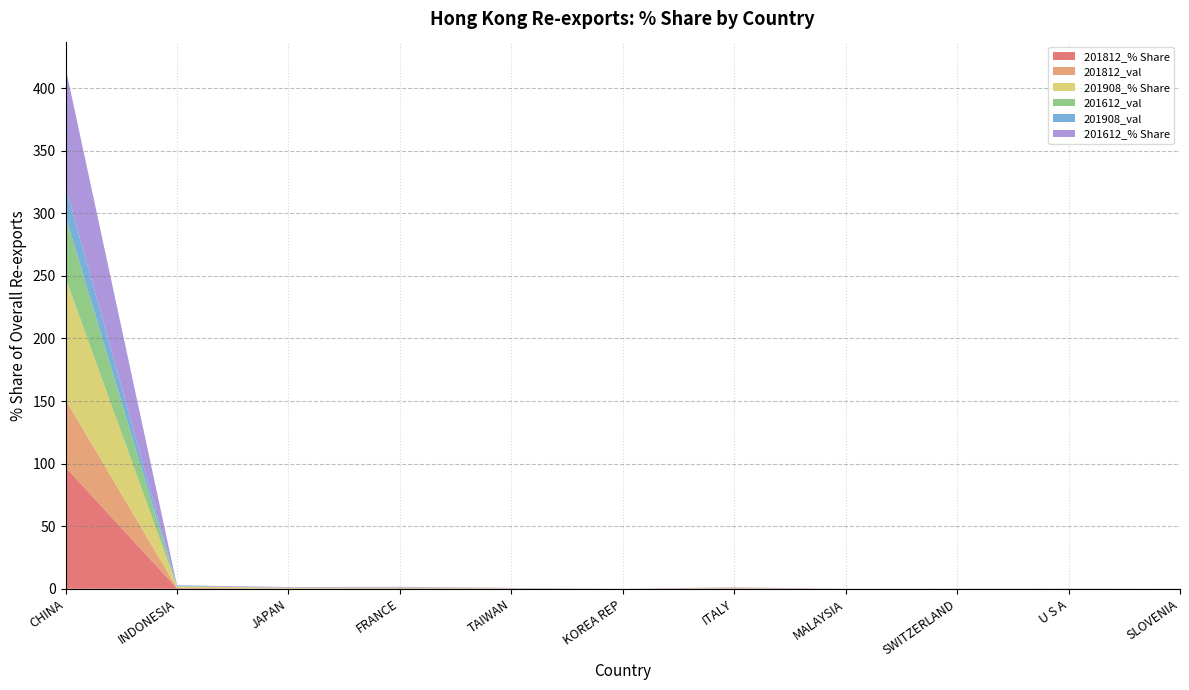

Reading left to right, extract all data points from this chart.

201812_% Share: 97.1	0.4	0.2	0.3	0.1	0.0	0.4	0.0	0.1	0.1	0.0
201812_val: 54.1	0.2	0.1	0.2	0.1	0.0	0.2	0.0	0.0	0.0	0.0
201908_% Share: 97.2	1.1	0.5	0.3	0.2	0.1	0.1	0.1	0.0	0.0	0.0
201612_val: 49.4	0.2	0.2	0.2	0.1	0.0	0.1	0.0	0.0	0.1	0.0
201908_val: 23.8	0.3	0.1	0.1	0.0	0.0	0.0	0.0	0.0	0.0	0.0
201612_% Share: 94.8	0.5	0.4	0.4	0.2	0.0	0.2	0.0	0.0	0.1	0.0